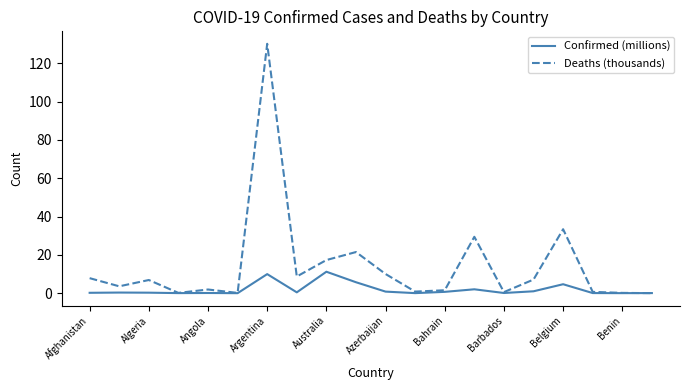

Which series has the largest total across all categories?

Deaths (thousands)